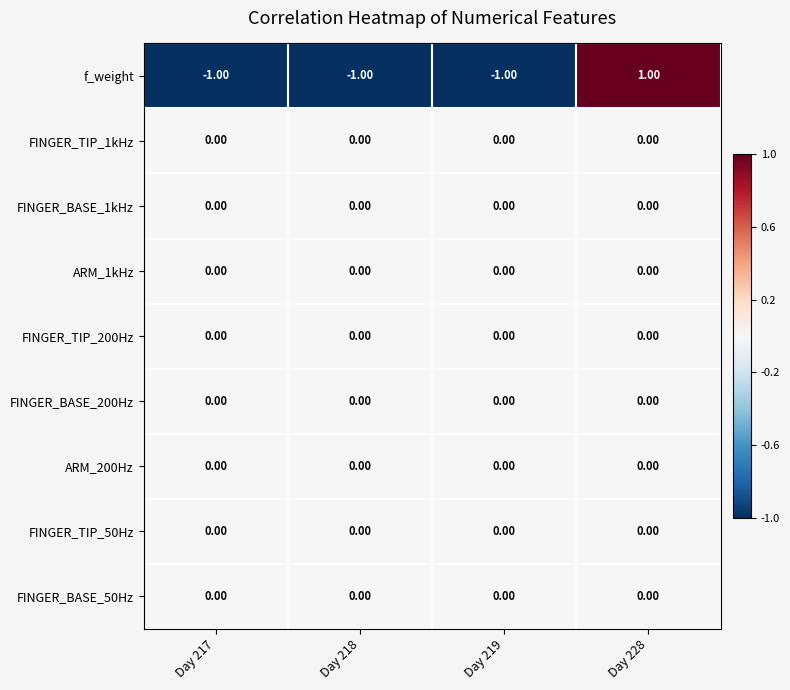

What is the total value across all series at Day 218?

-1